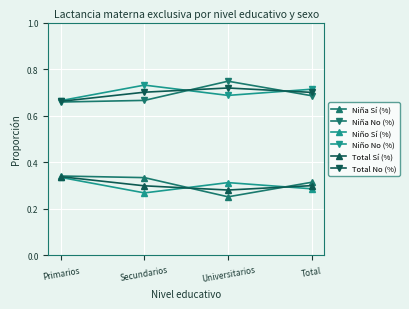

True or false: Total No (%) and Niña Sí (%) intersect in this chart.

False